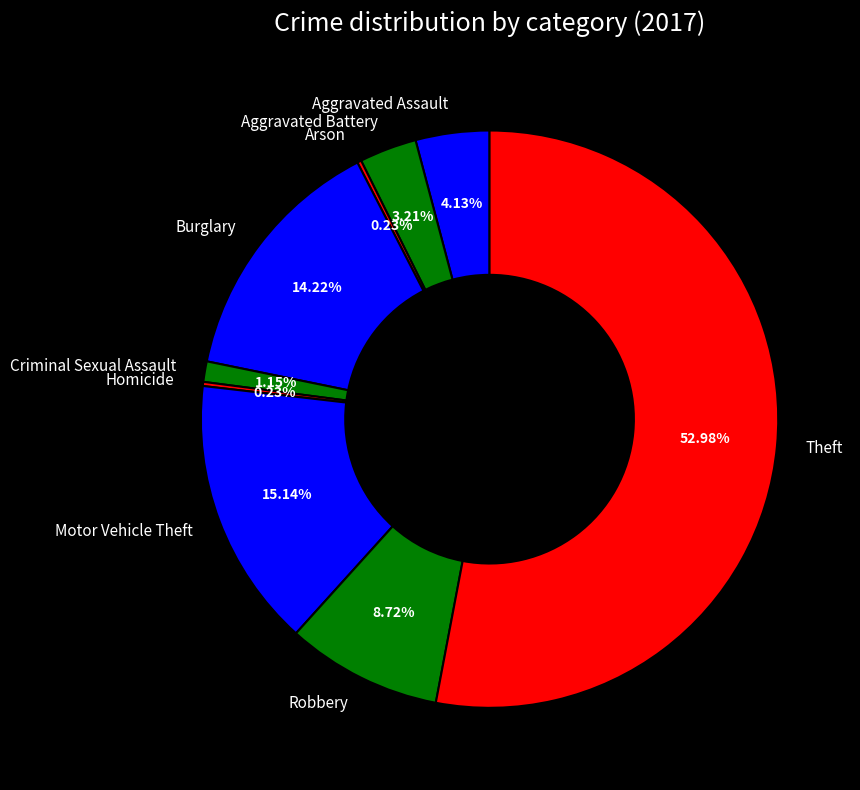

Is Theft the majority of the pie?

Yes